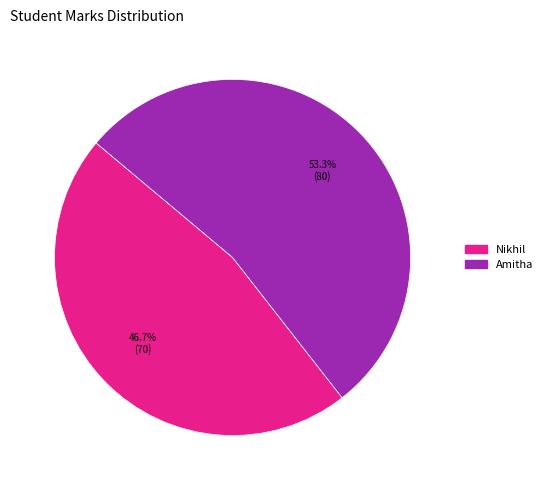

What percentage is NOT represented by Amitha?

46.7%